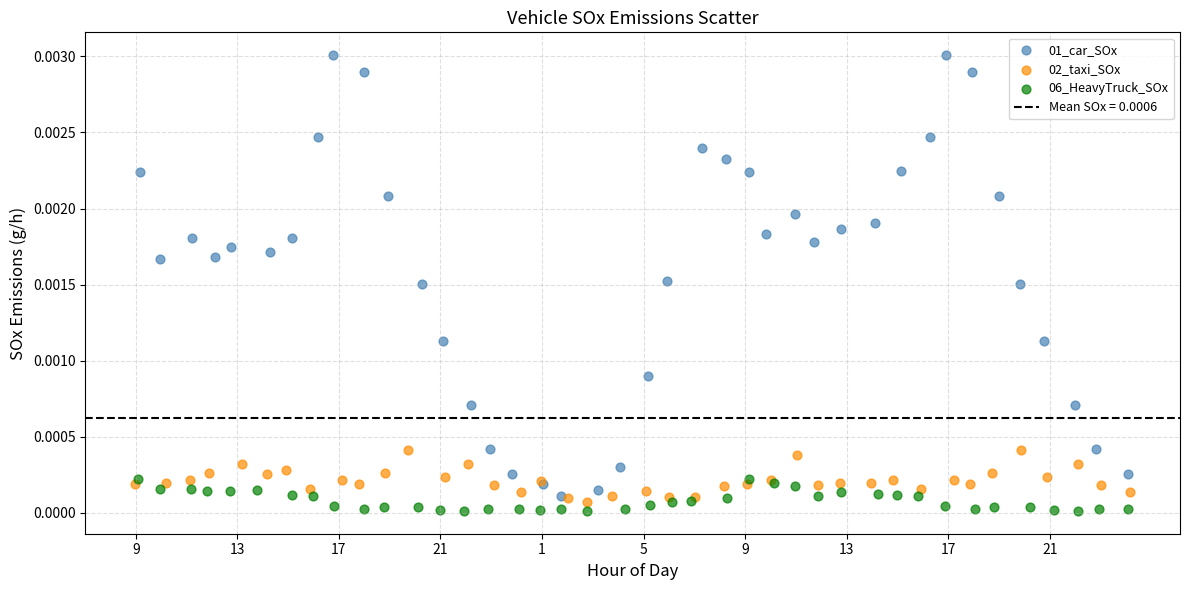

Which series contains the highest Y value?

01_car_SOx